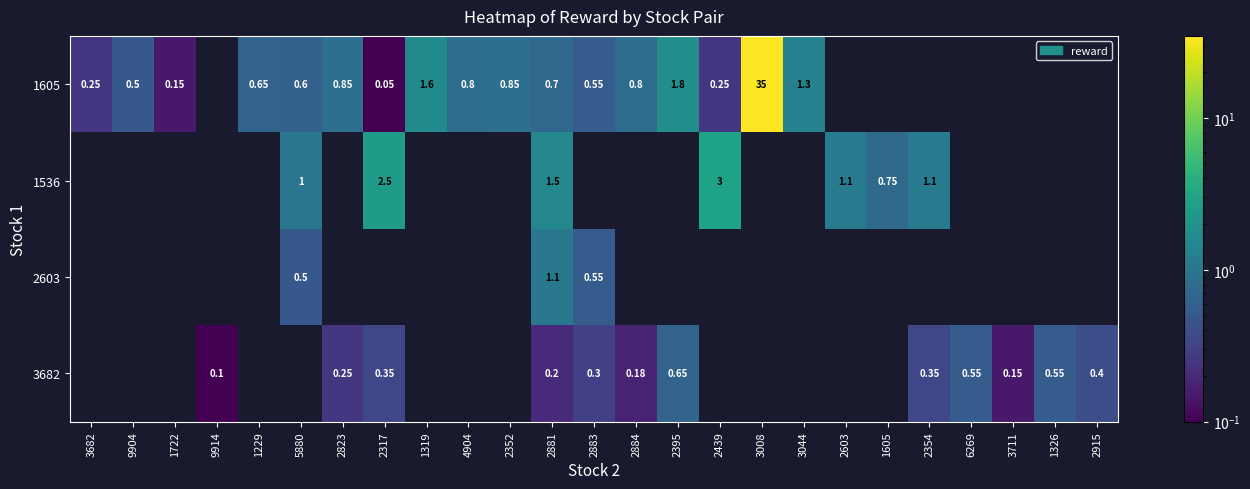

The 1605 series shows 12.8 at 1326. True or false?

False